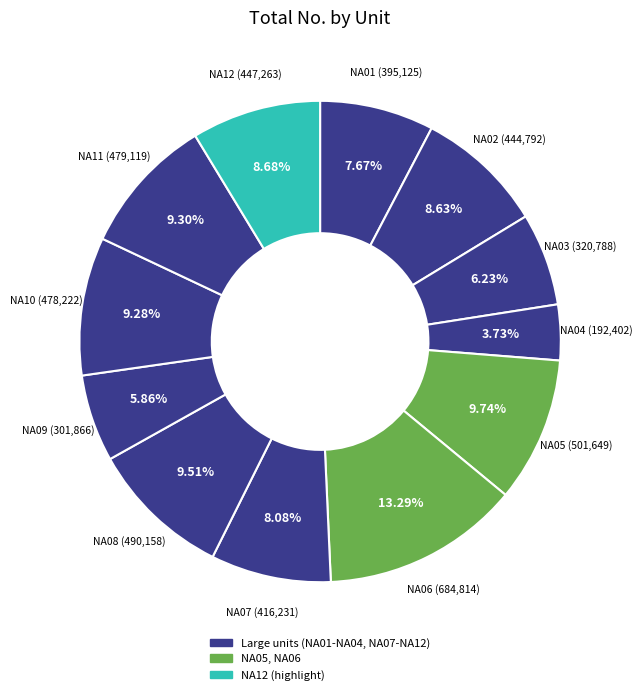

Count the number of slices in the pie.

12